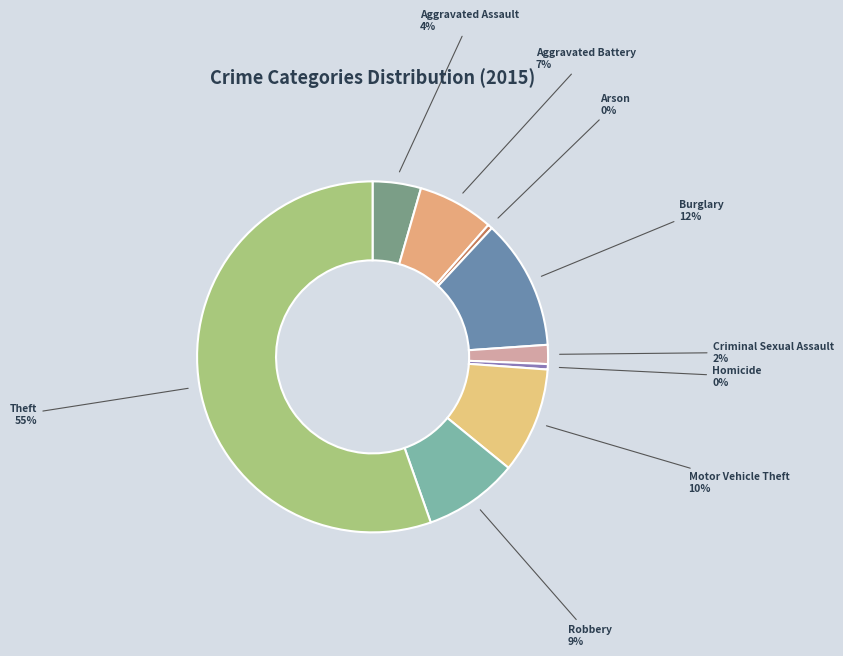

To the nearest percent, what is the difference between the Robbery and Burglary slice percentages?

3%